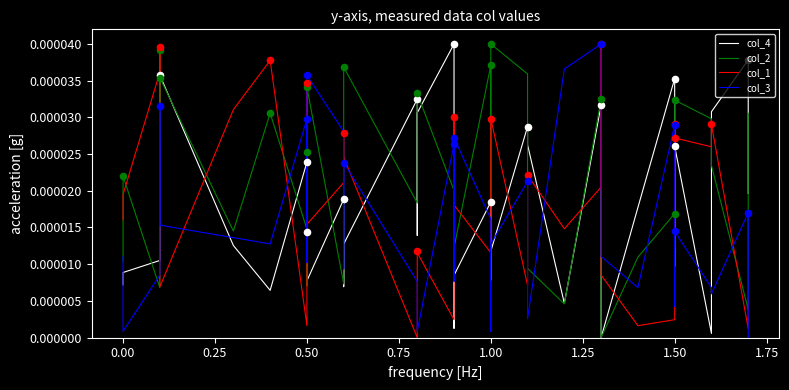

Which series has the widest spread of Y values?

col_4